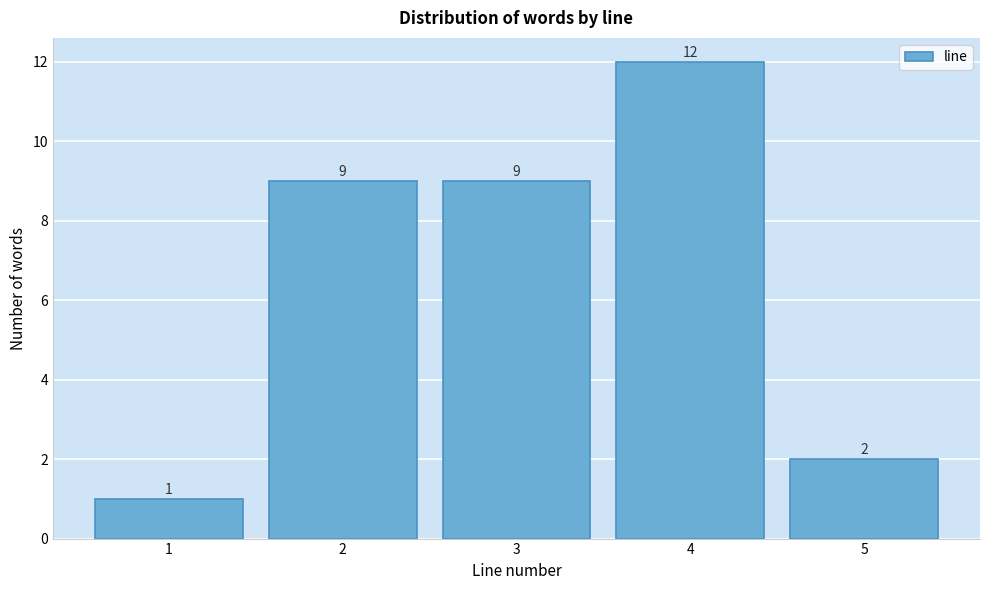

Reading left to right, transcribe all the data shown in this chart.

1=1	2=9	3=9	4=12	5=2